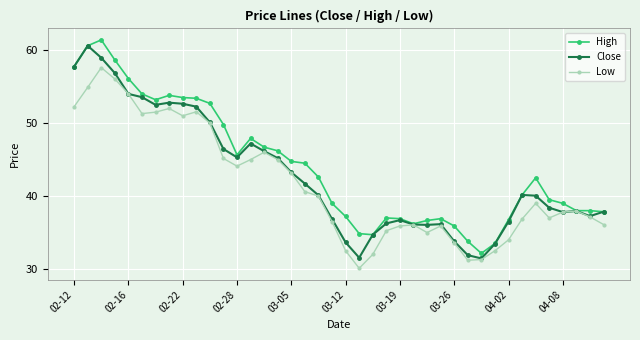

What is the value of the Close point at the 14th from the left?

47.2